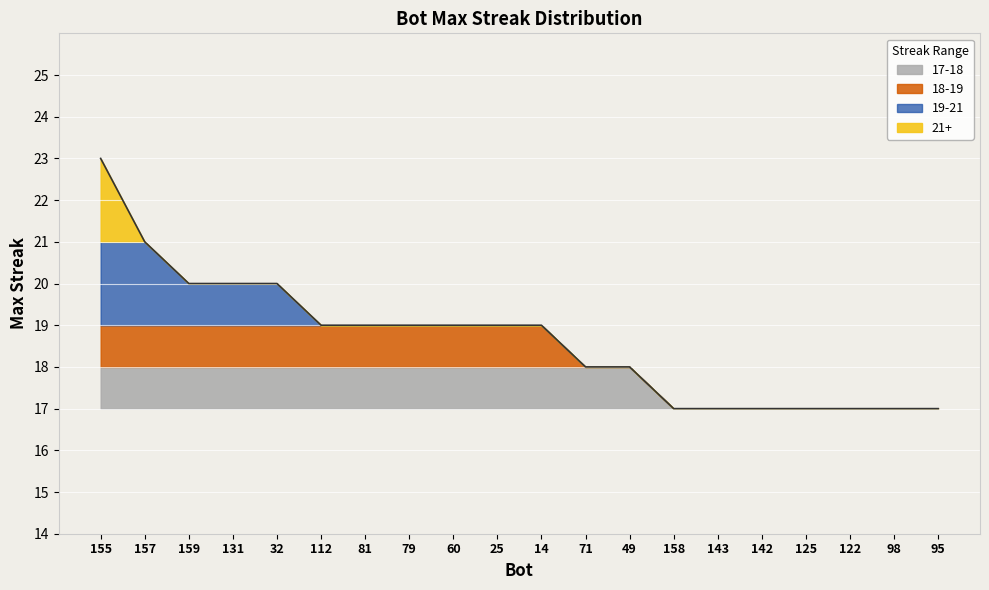

What position from the right is 157?

19